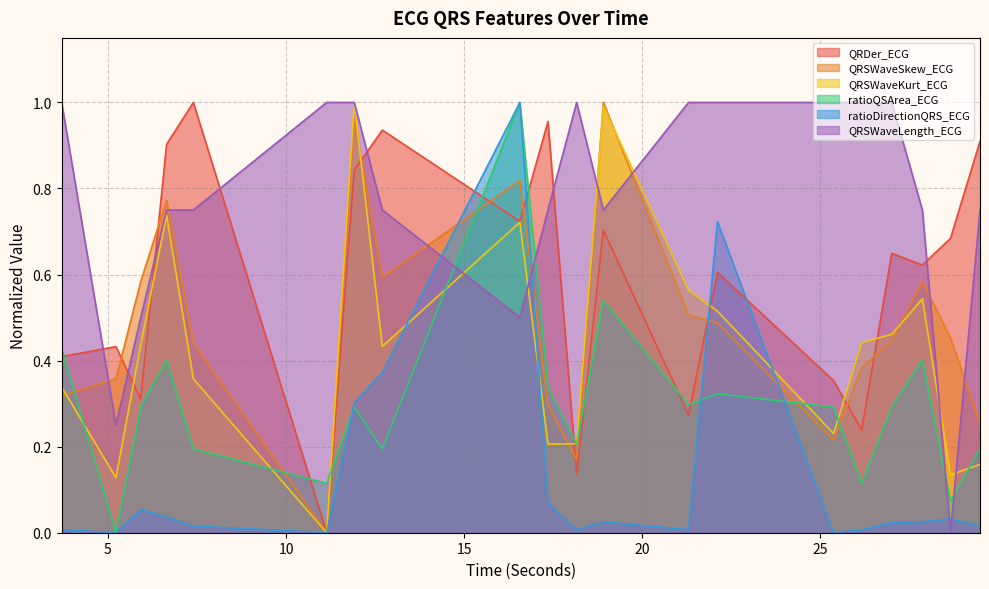

What is the label of the 5th point from the left?

7.3984375